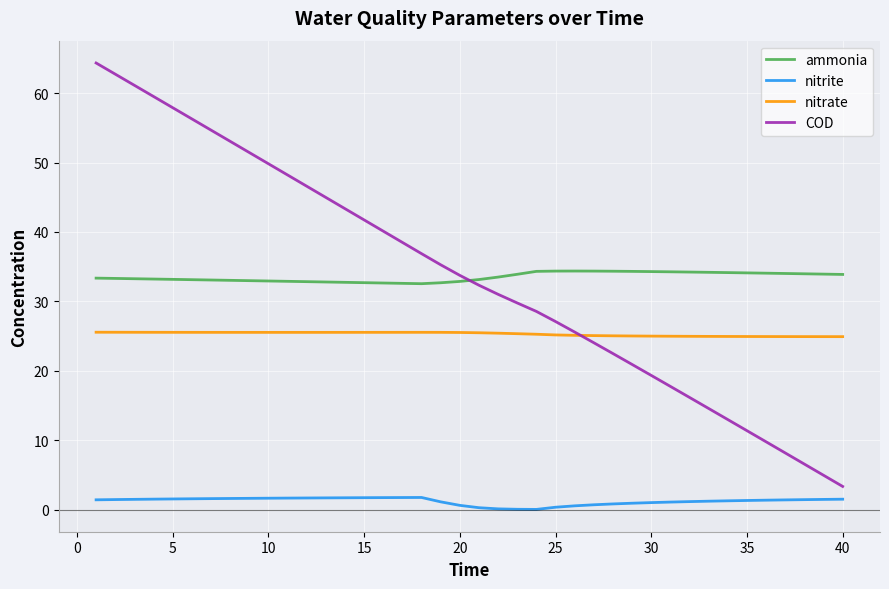

After their last crossing, which series has the higher values: ammonia or COD?

ammonia